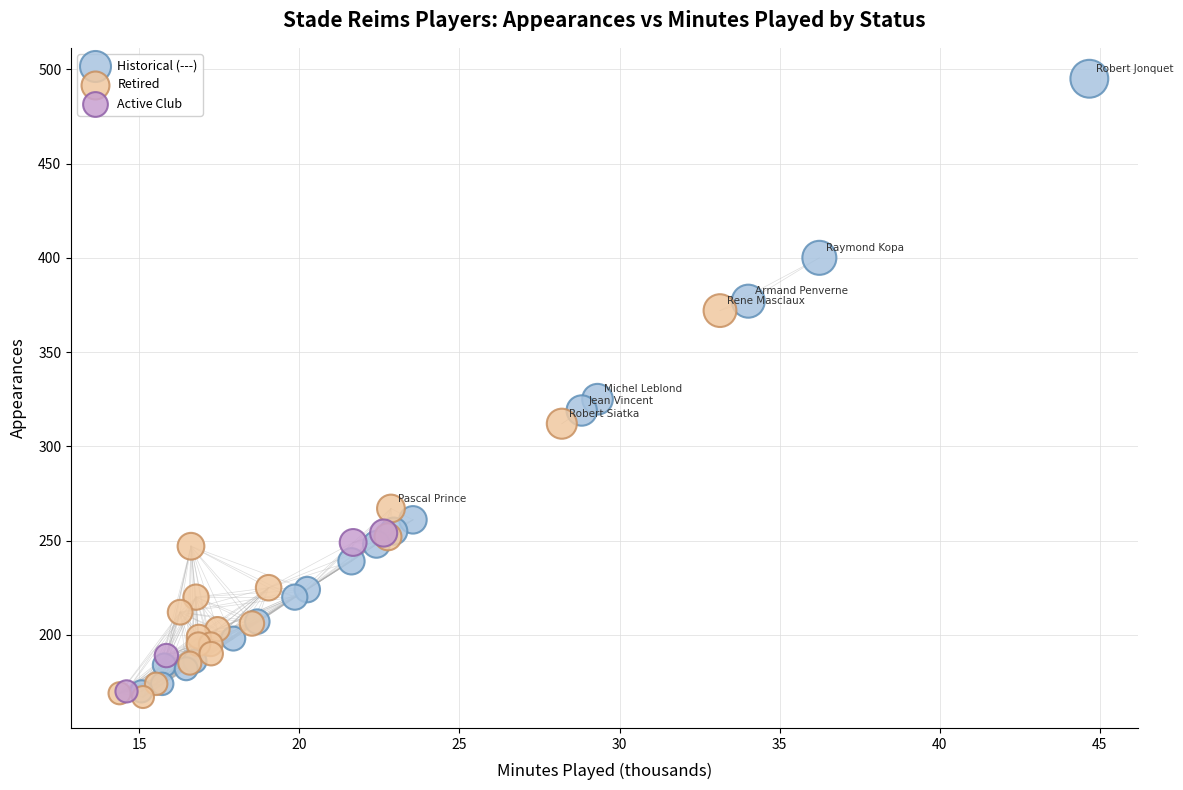

Which series contains the highest Y value?

Historical (---)